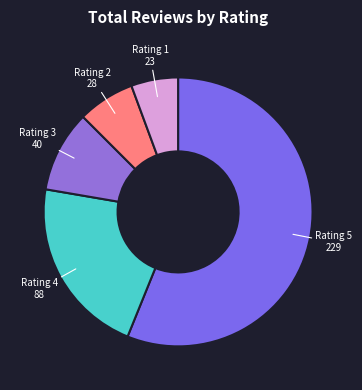

Between Rating 1 and Rating 3, which is larger?

Rating 3